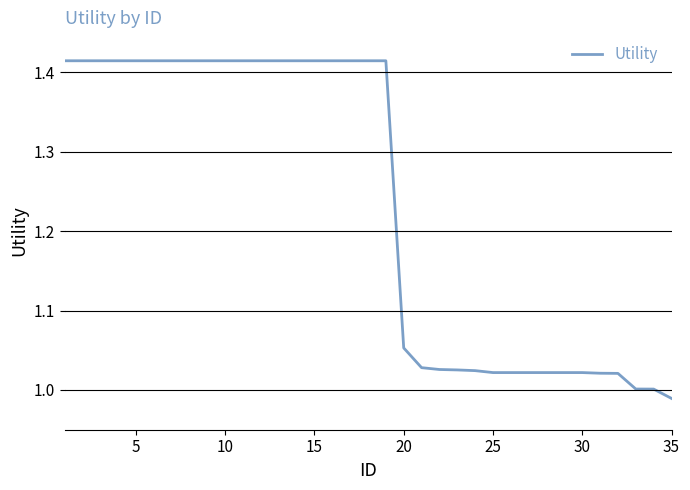

What is the difference between the maximum and minimum values?

0.4